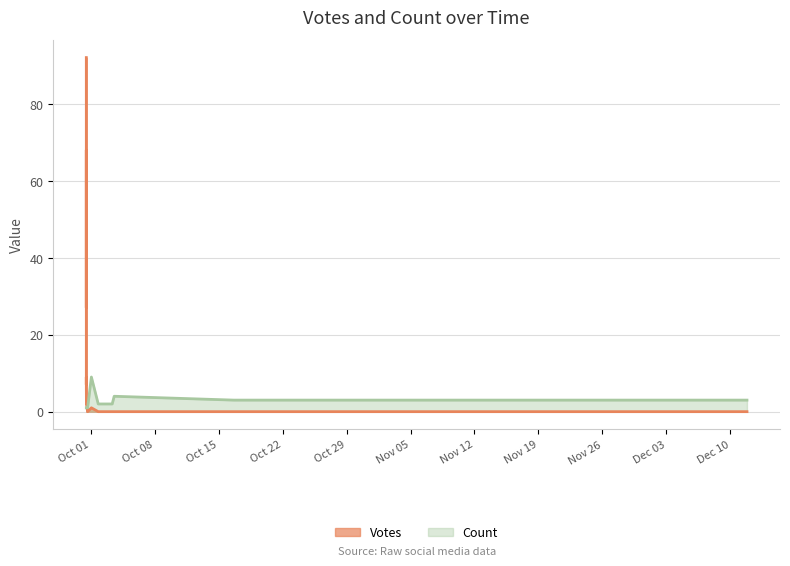

What is the label of the 15th point from the left?

2019-12-11 19:48